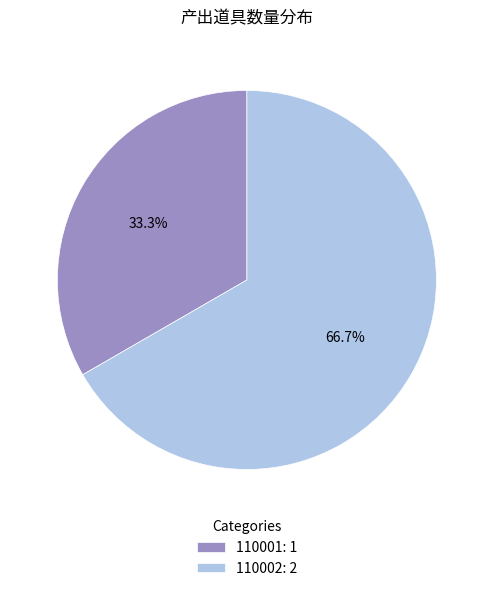

To the nearest percent, what is the average slice percentage?

50%